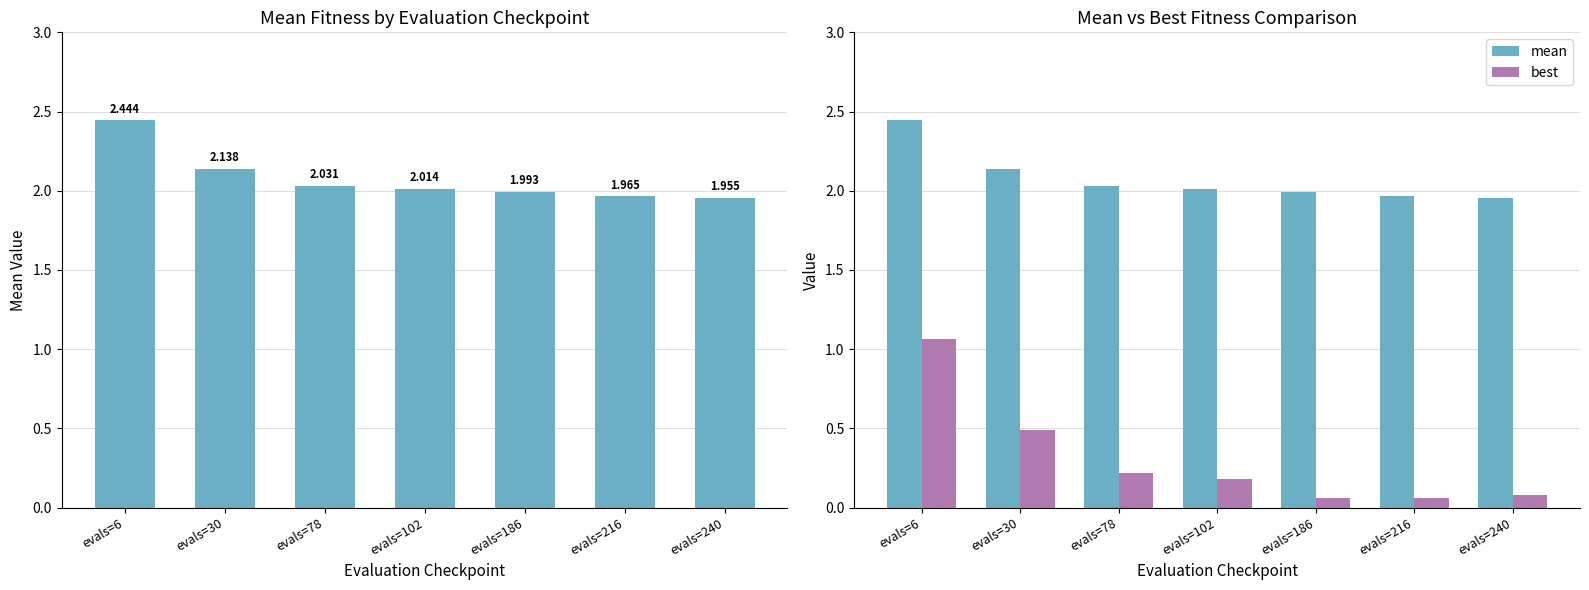

Which label corresponds to the smallest value in the chart?

evals=216